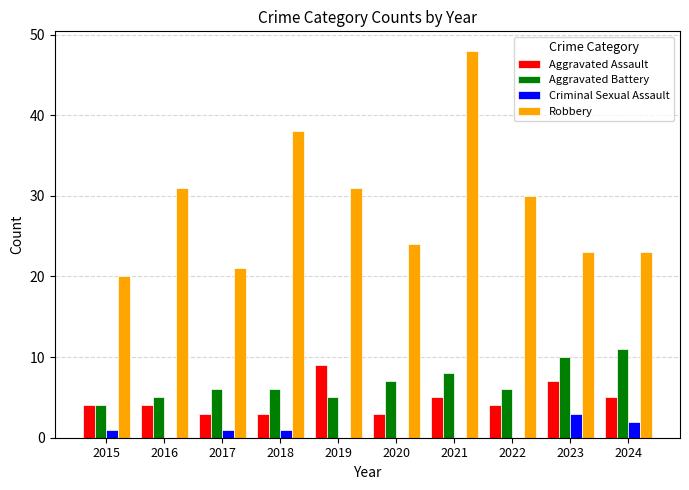

At which category is the sum across all series the highest?

2021